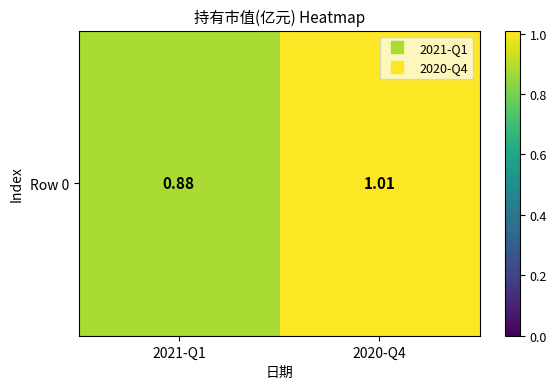

What is the change in value from 2021-Q1 to 2020-Q4?

+0.1